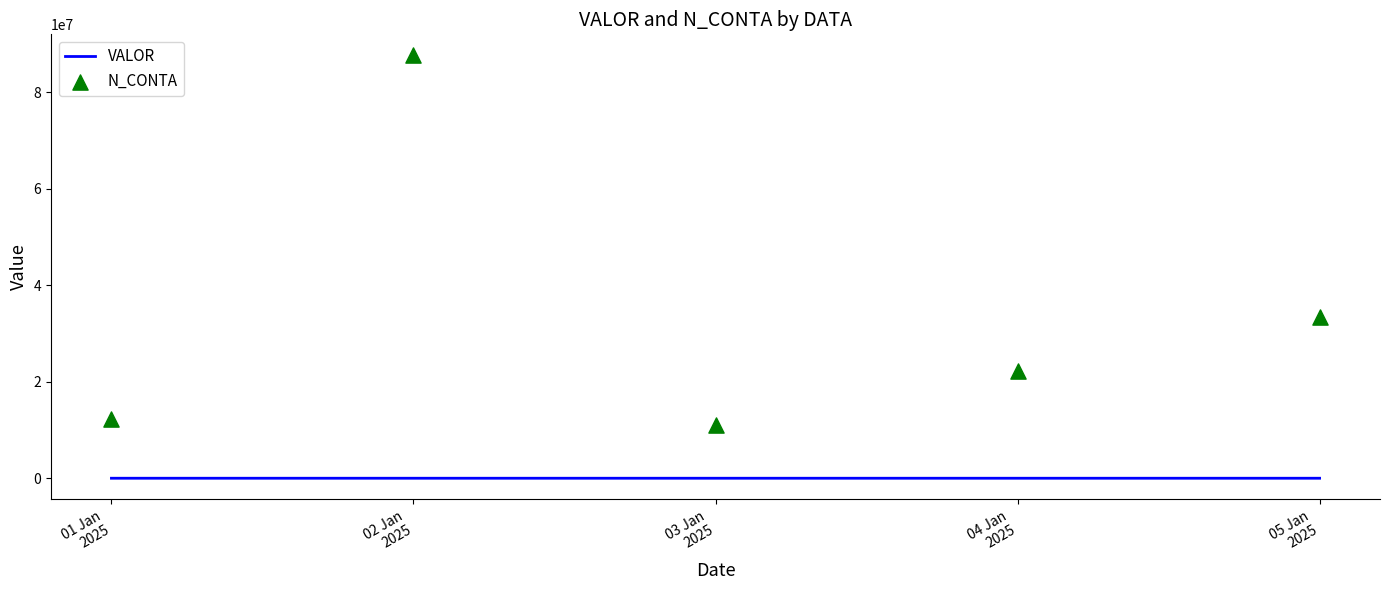

Which series reaches the maximum Y coordinate?

N_CONTA